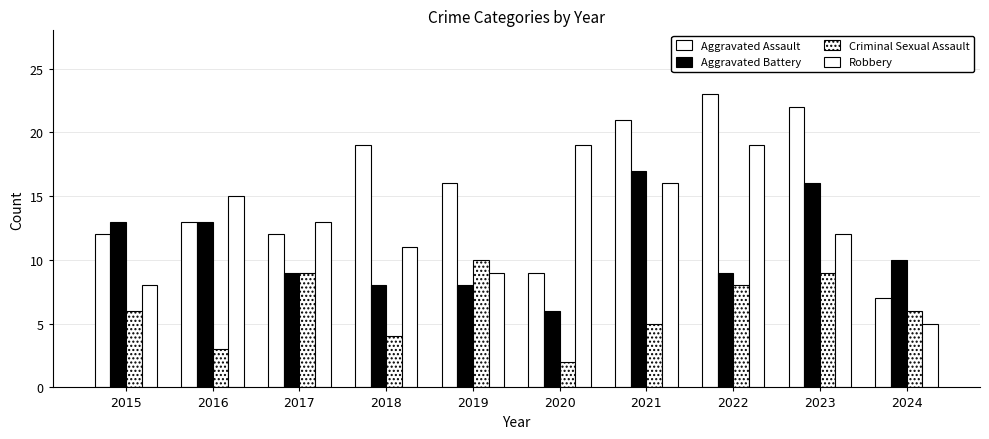

At how many categories does at least one series exceed 16?

5